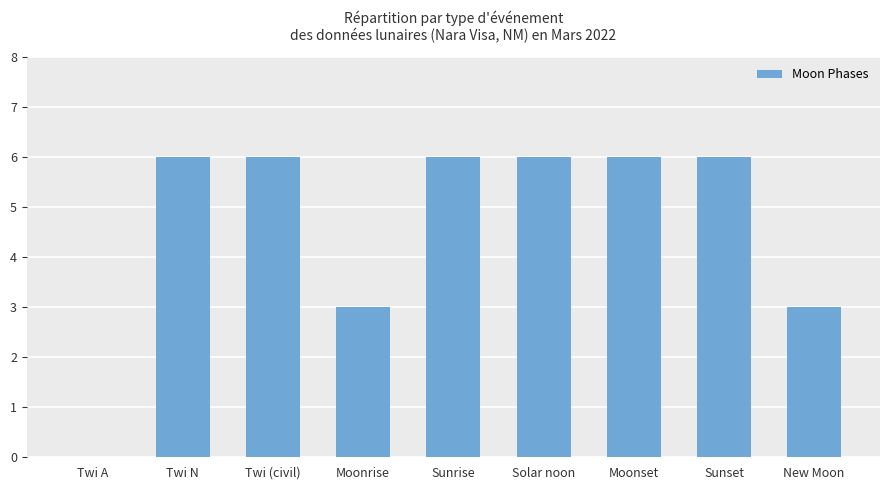

What is the sum of all values?

42